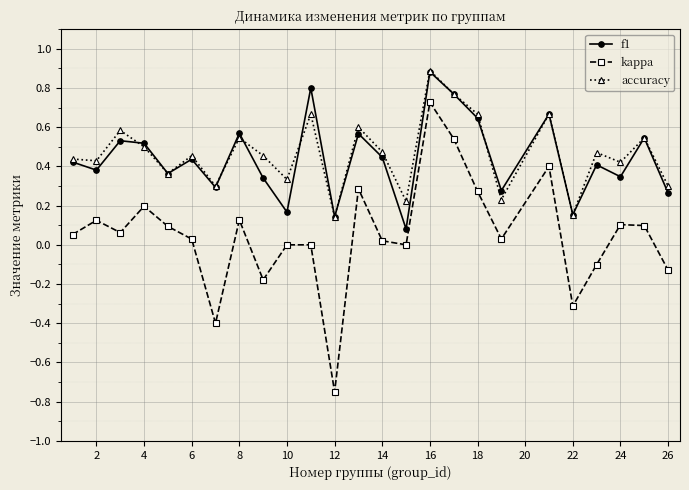

What is the maximum value shown in the chart?

0.9